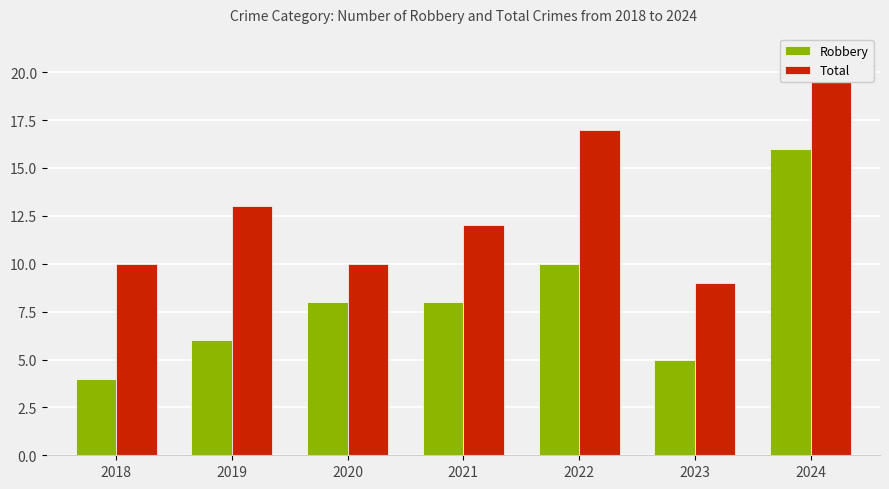

What is the minimum value for Total?

9